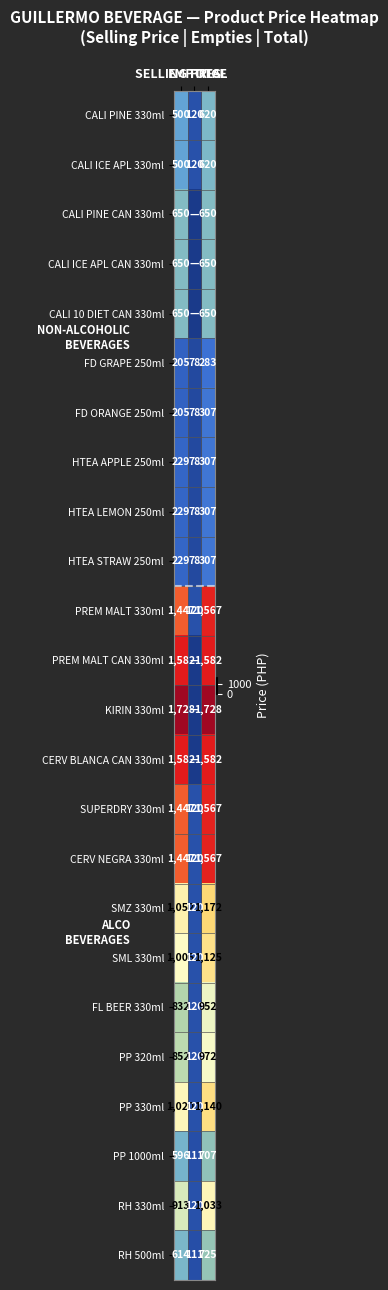

Count the FD ORANGE 250ml values in the range 78 to 307.

3